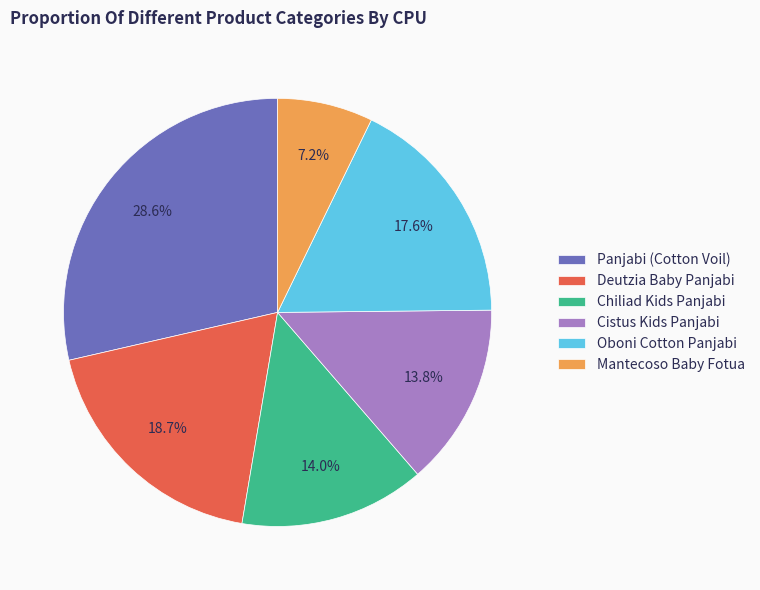

Does any single category account for the majority?

No